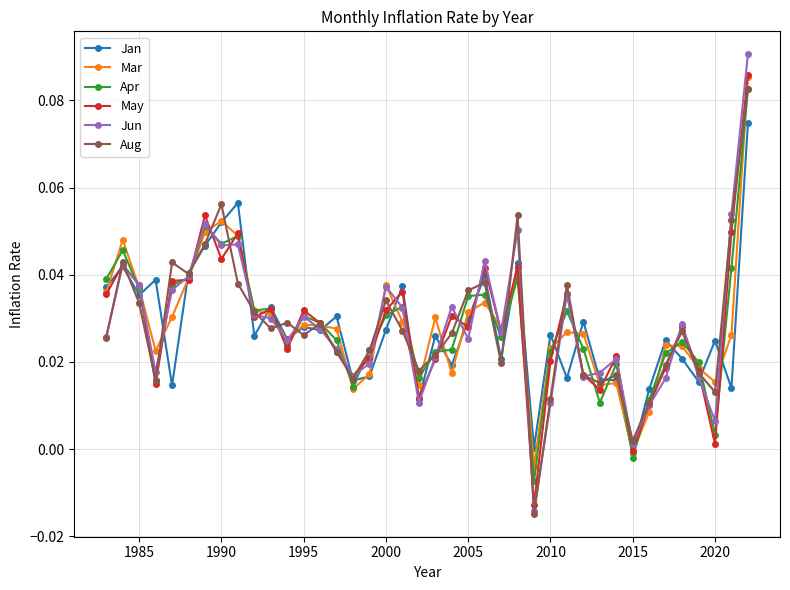

Which series has the largest range (max minus min)?

Jun